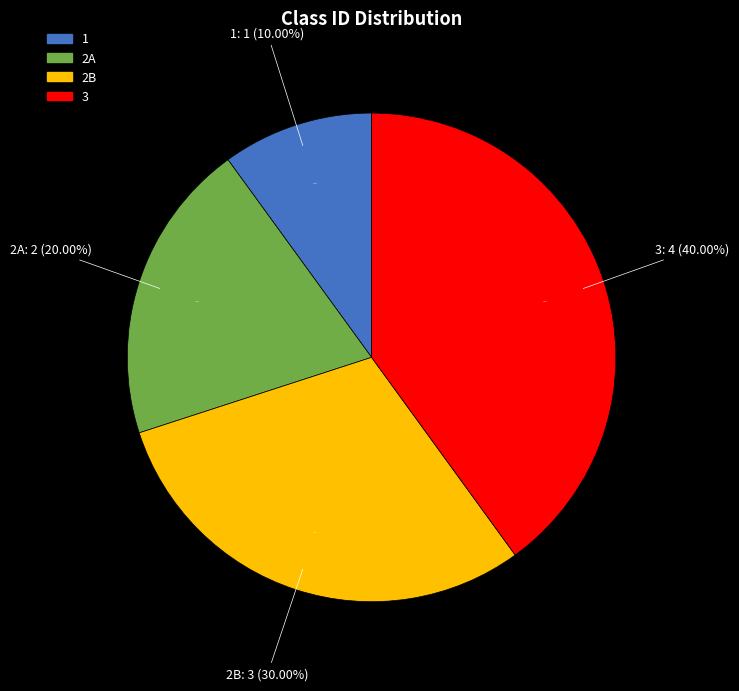

To the nearest percent, what is the difference between the largest and smallest slice percentages?

30%